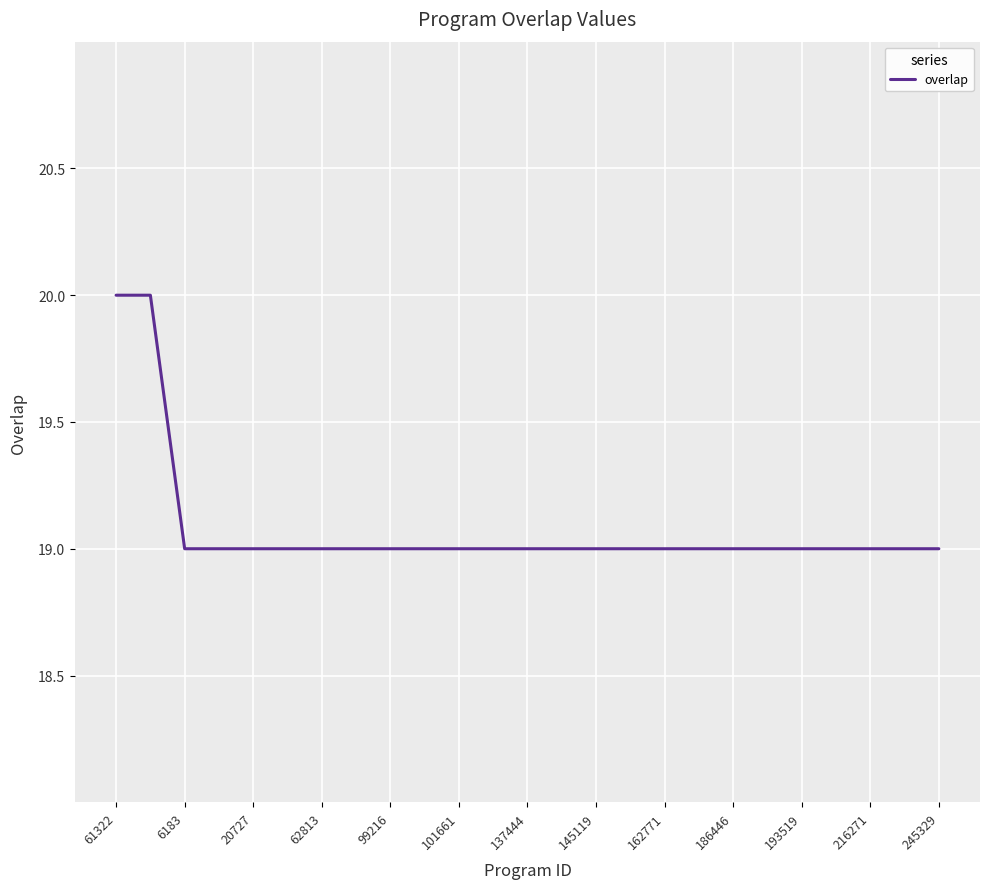

What is the greatest value displayed?

20